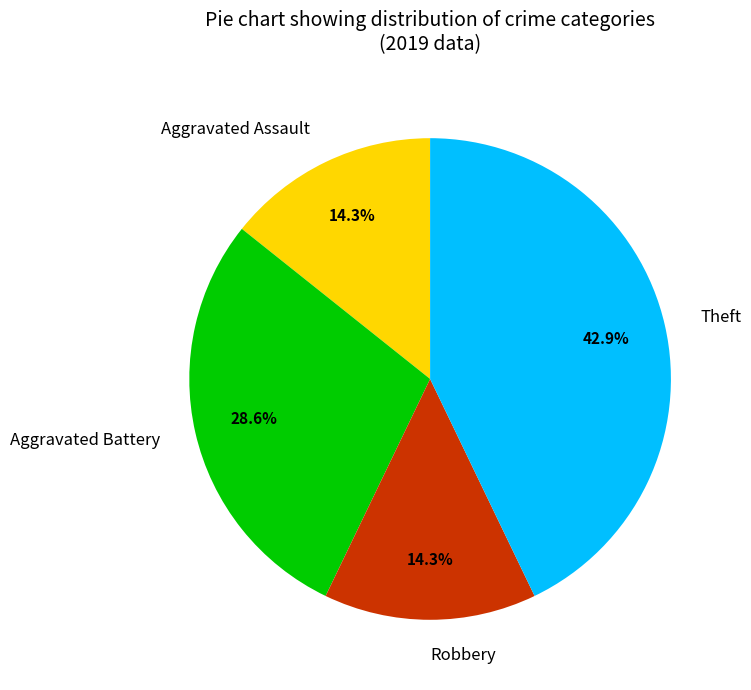

Is there any slice that represents more than half of the pie?

No